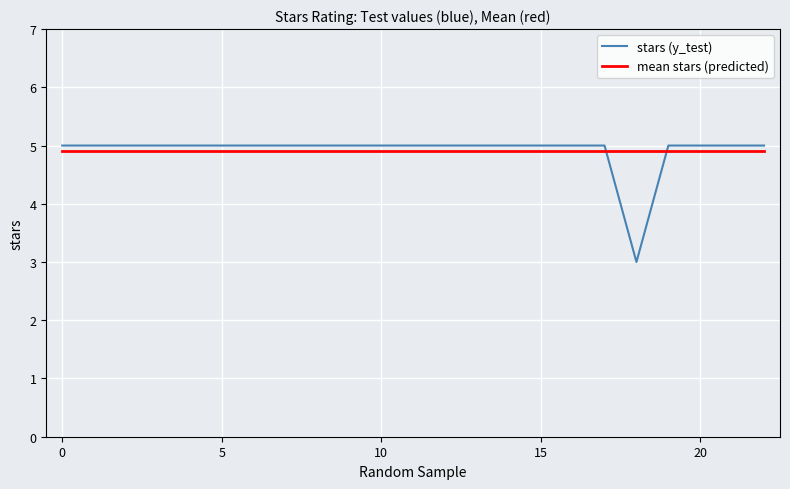

Count the values in the range 5 to 6.

22